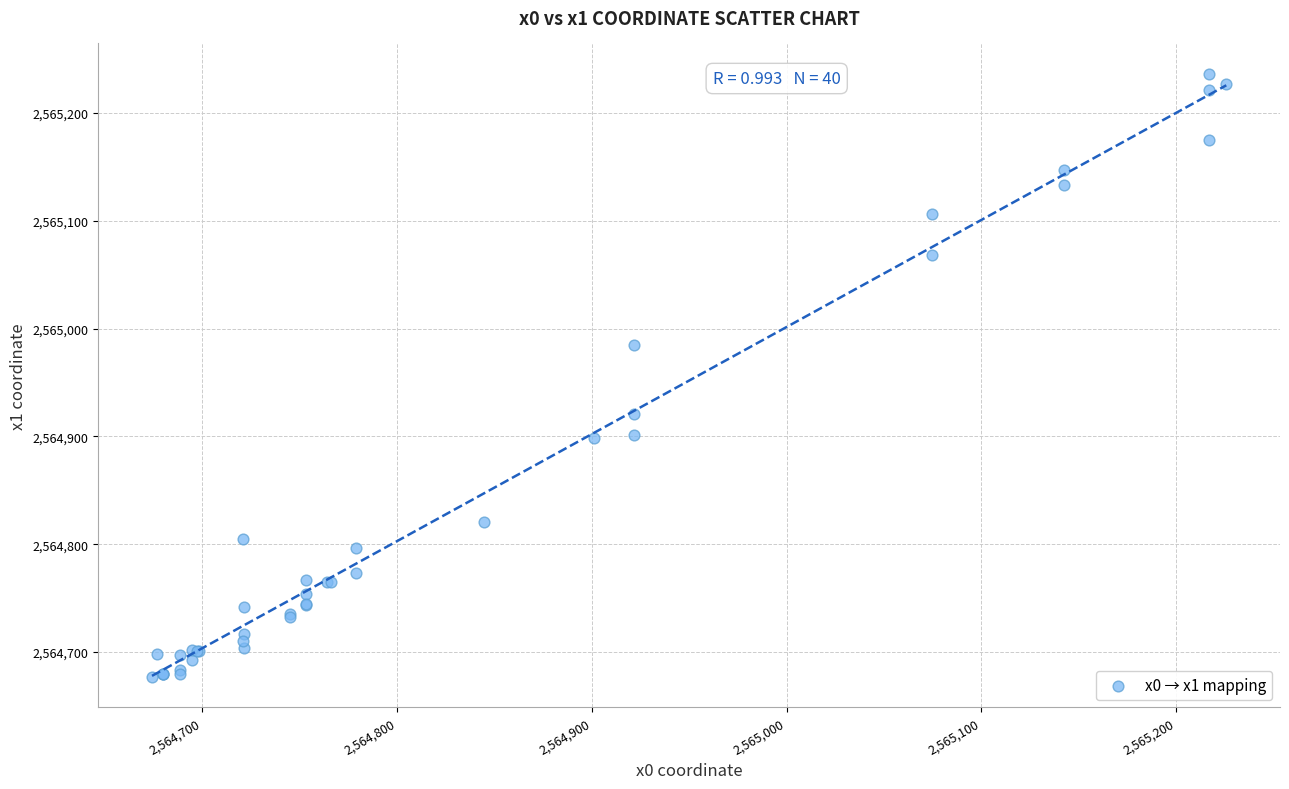

What Y value in the scatter plot is closest to 2564956?

2564984.4